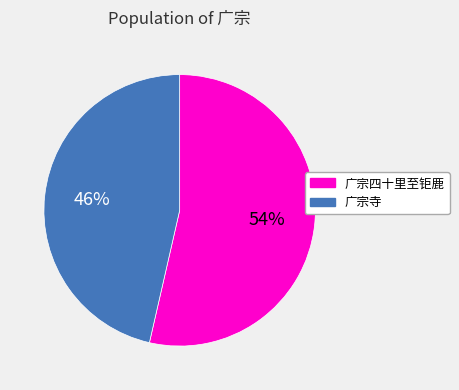

Is the sum of 广宗四十里至钜鹿 and 广宗寺 greater than half?

Yes